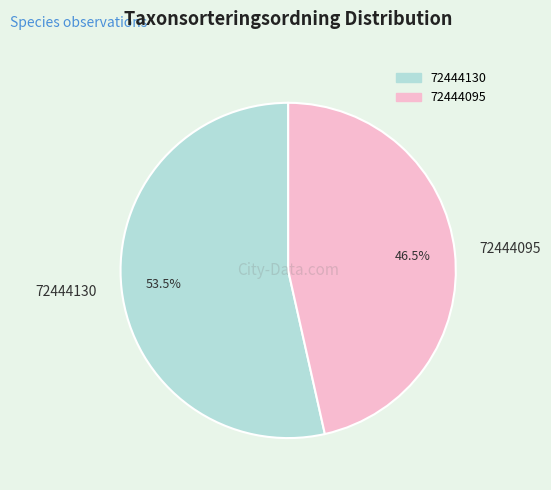

Rank the categories by value from lowest to highest.

72444095, 72444130